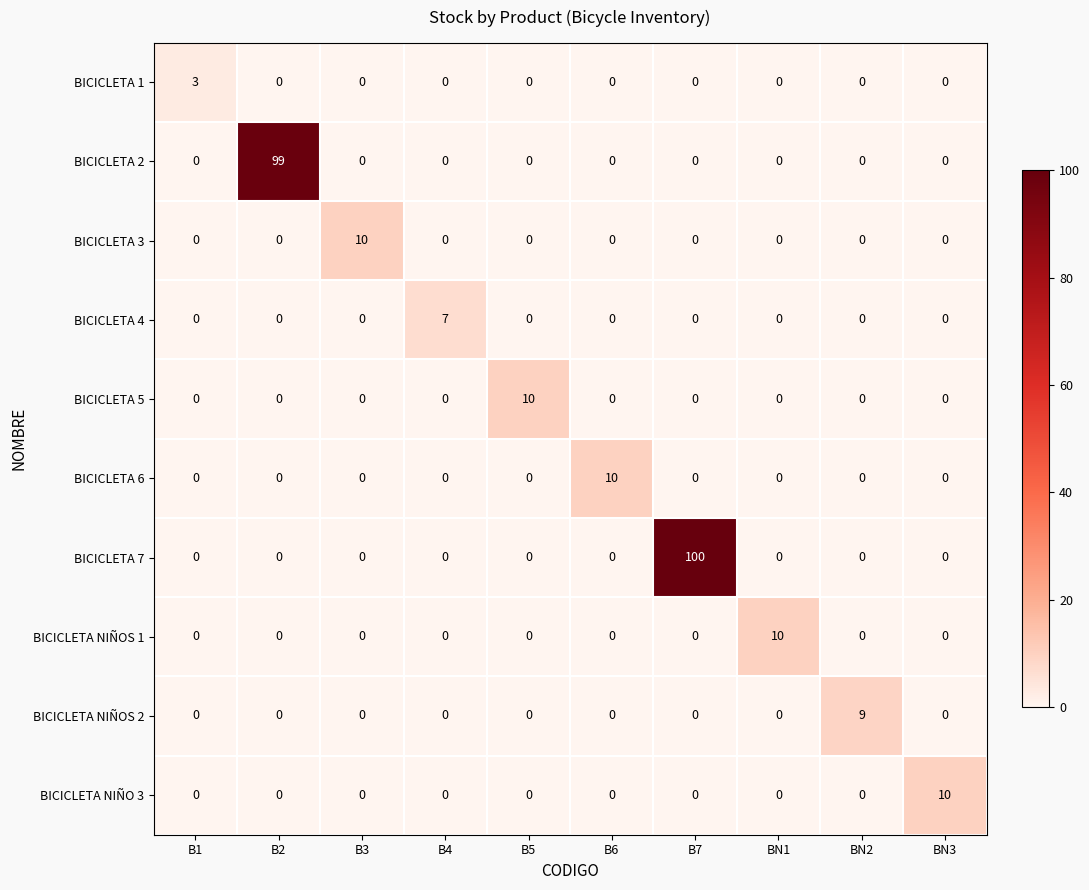

The BICICLETA 6 series shows 0 at B5. True or false?

True